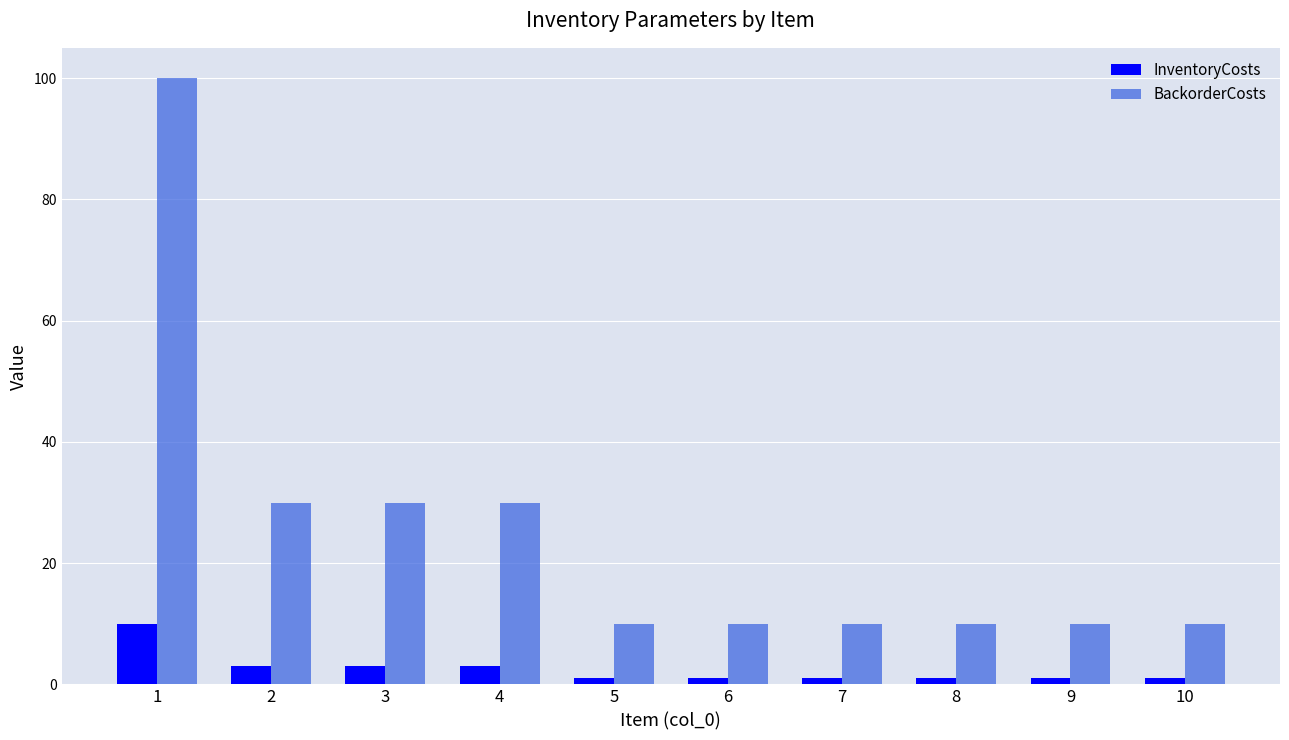

At how many categories does at least one series exceed 58?

1